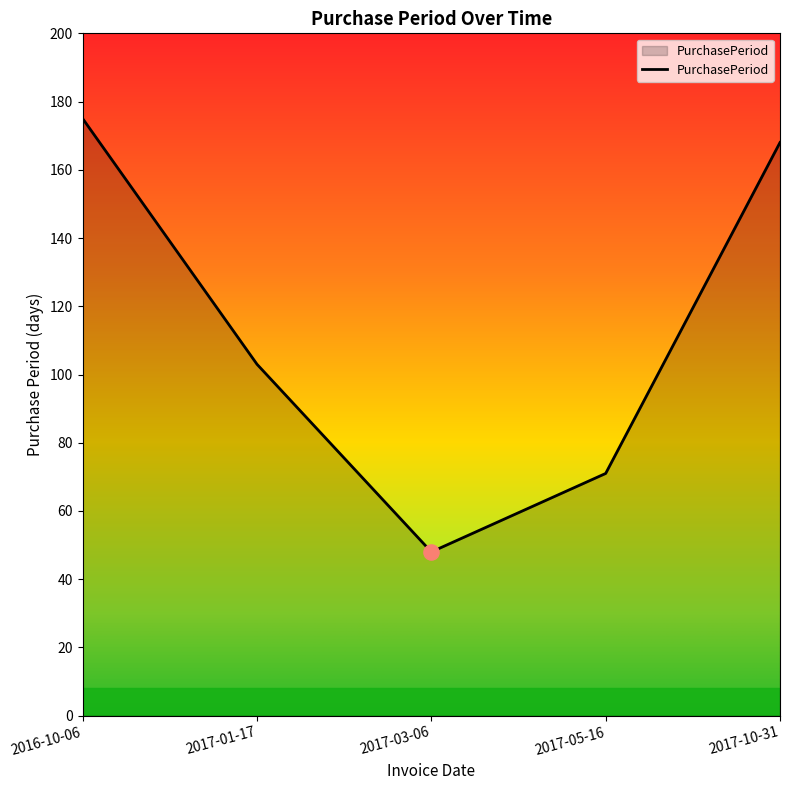

Between 2017-01-17 and 2017-05-16, which is larger?

2017-01-17